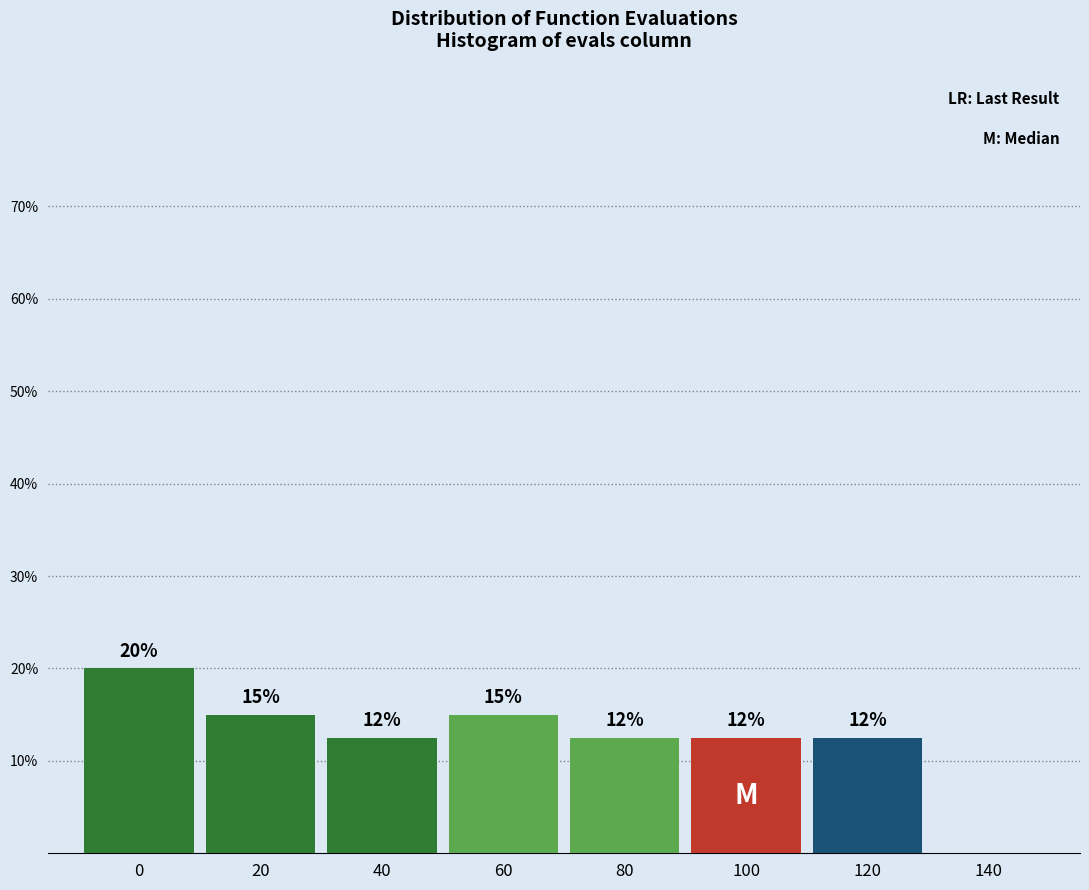

Are the bars horizontal?

No